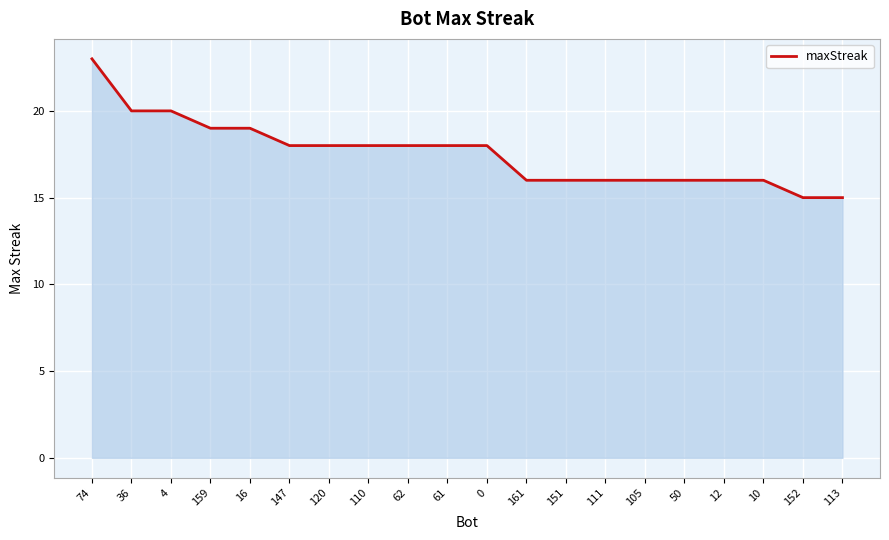

The value at 36 is 20. True or false?

True